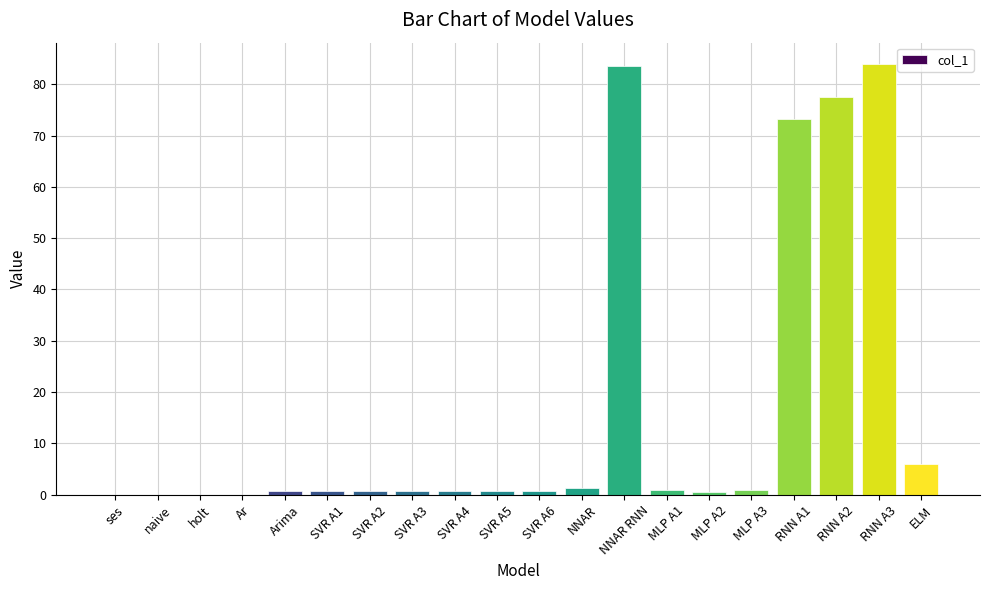

What is the change in value from naive to MLP A1?

+0.8